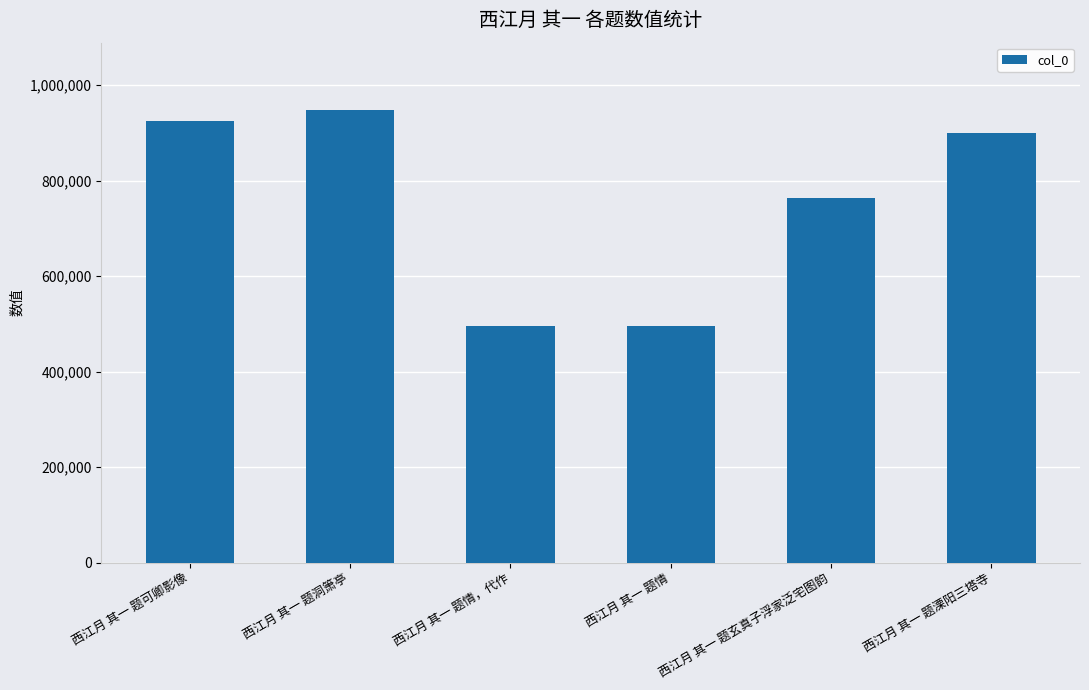

What is the minimum value shown in the chart?

495817